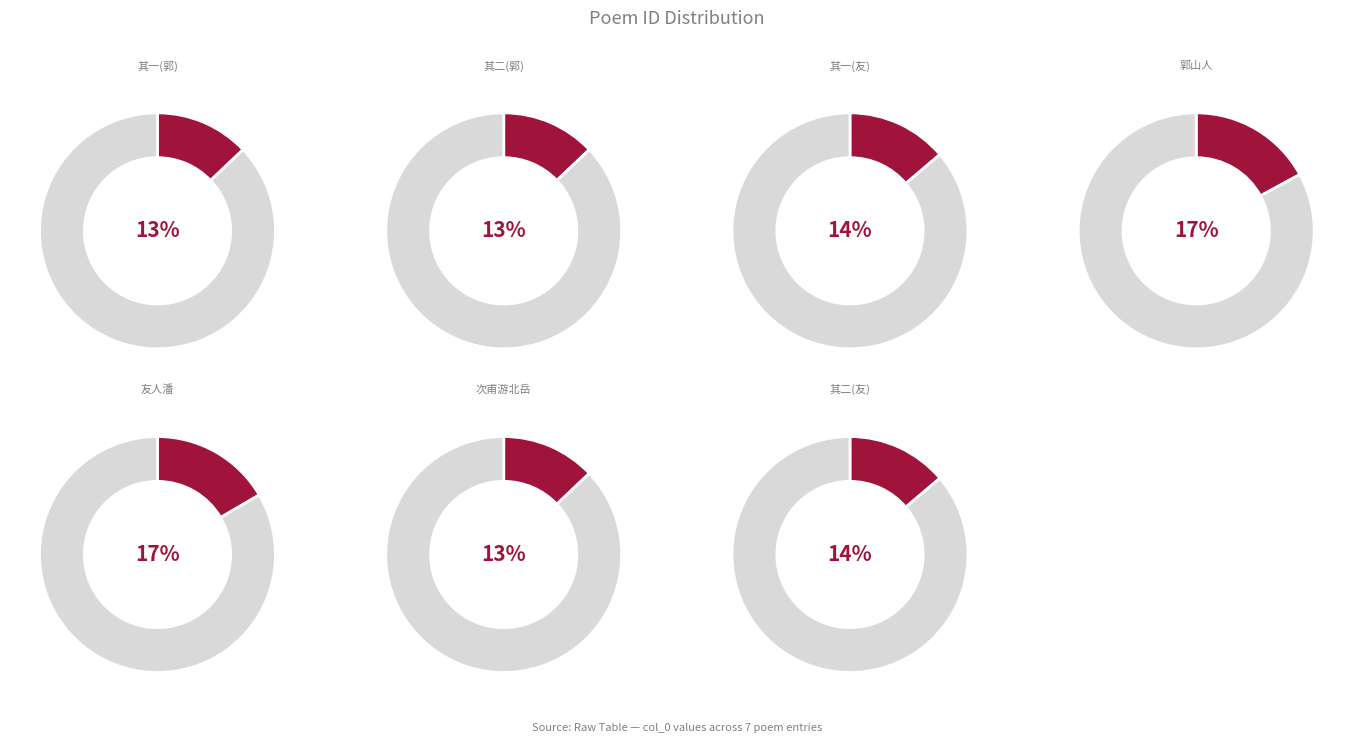

Is 友人潘景升文成而屈于试慷慨将游北雍余以诗壮之且招之 其二 the majority of the pie?

No